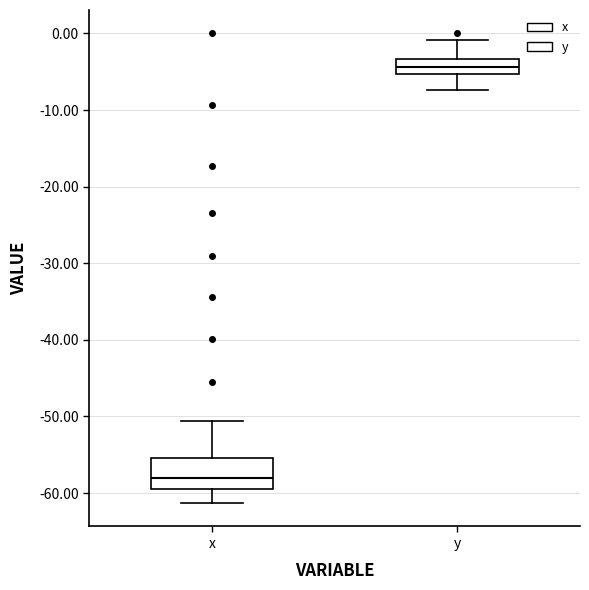

Comparing the boxes themselves (not the whiskers), which one is the tallest?

x